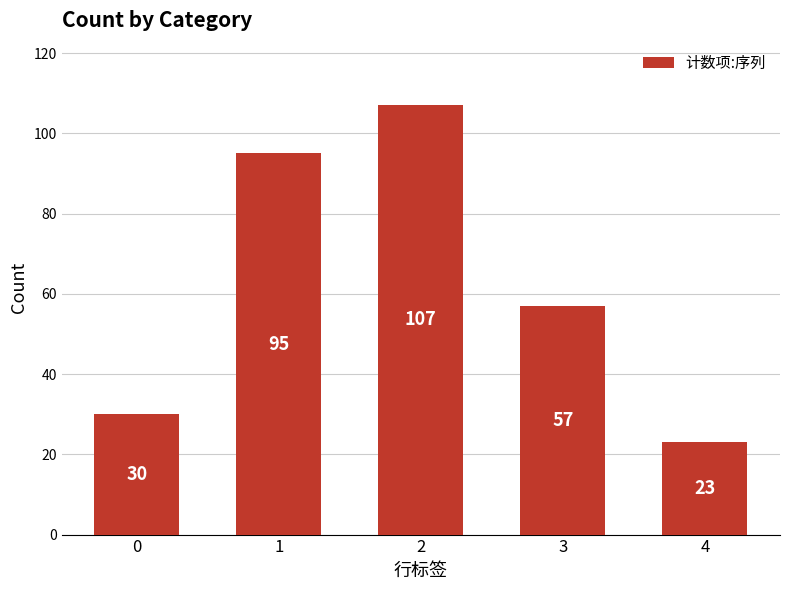

Reading left to right, list all the values displayed in this chart.

30	95	107	57	23